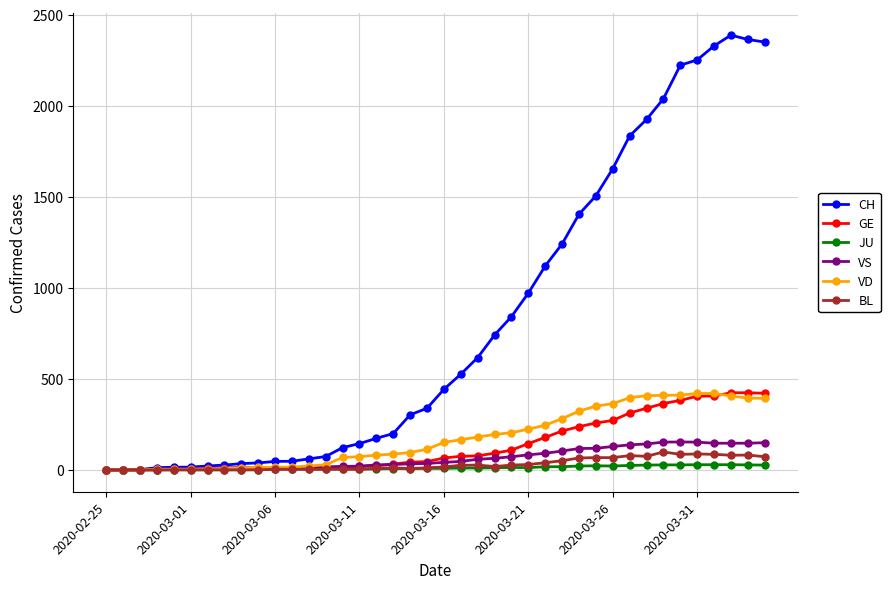

At how many categories does at least one series exceed 2183?

6